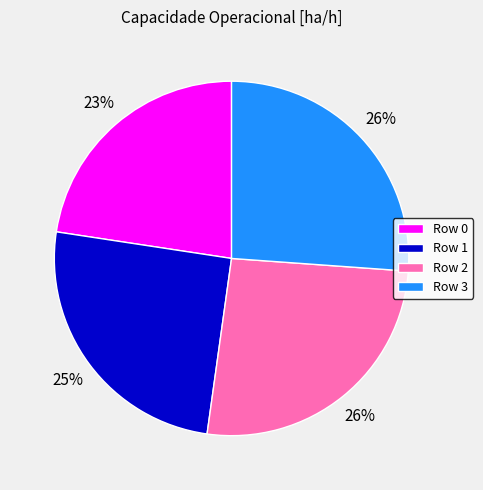

Which has a higher value, Row 1 or Row 3?

Row 3